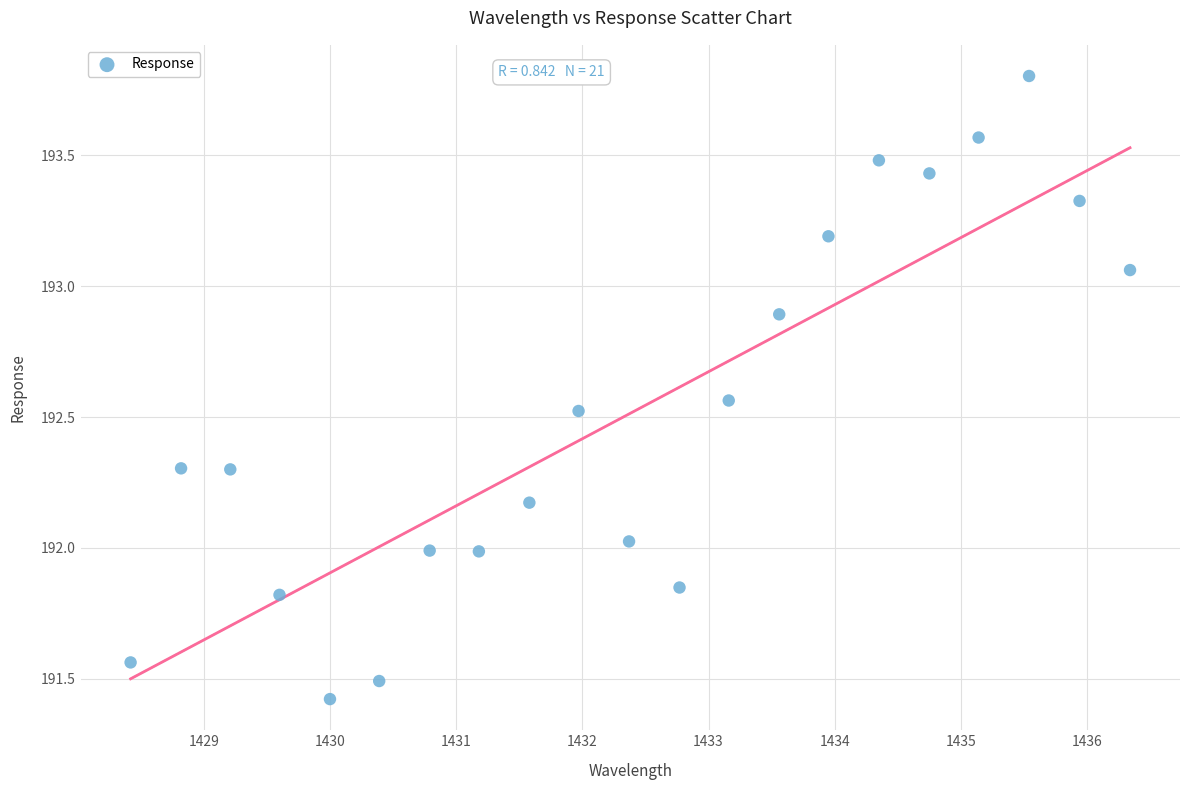

What is the range of Y values (max minus min)?

2.4